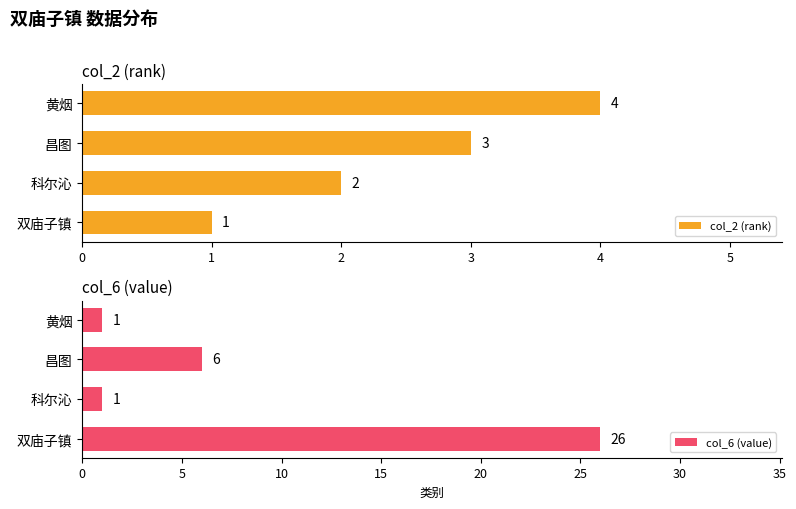

At which label is col_2 (rank) closest to 2?

科尔沁